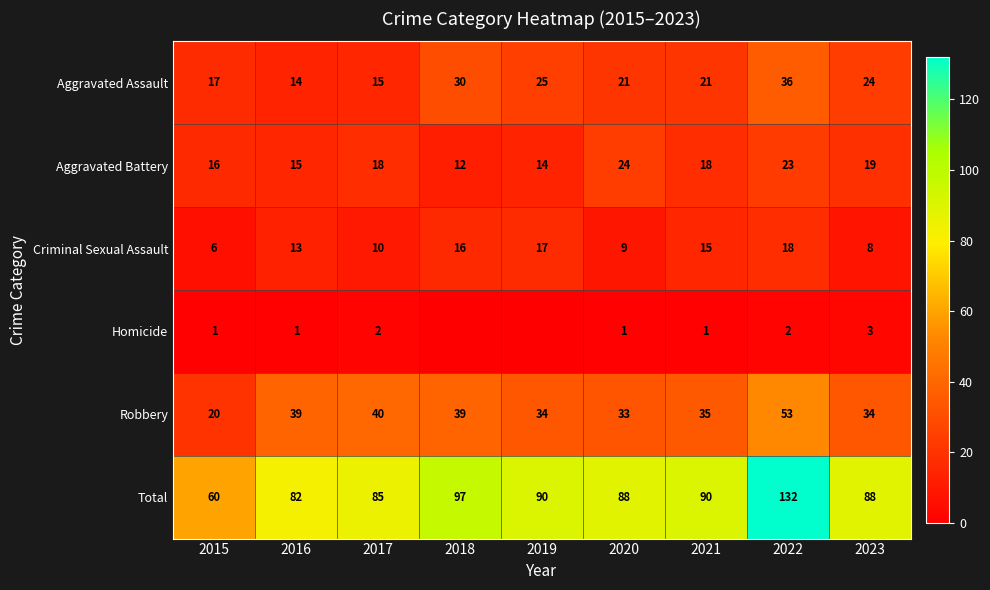

What is the sum of the Total values at 2023 and 2015?

148